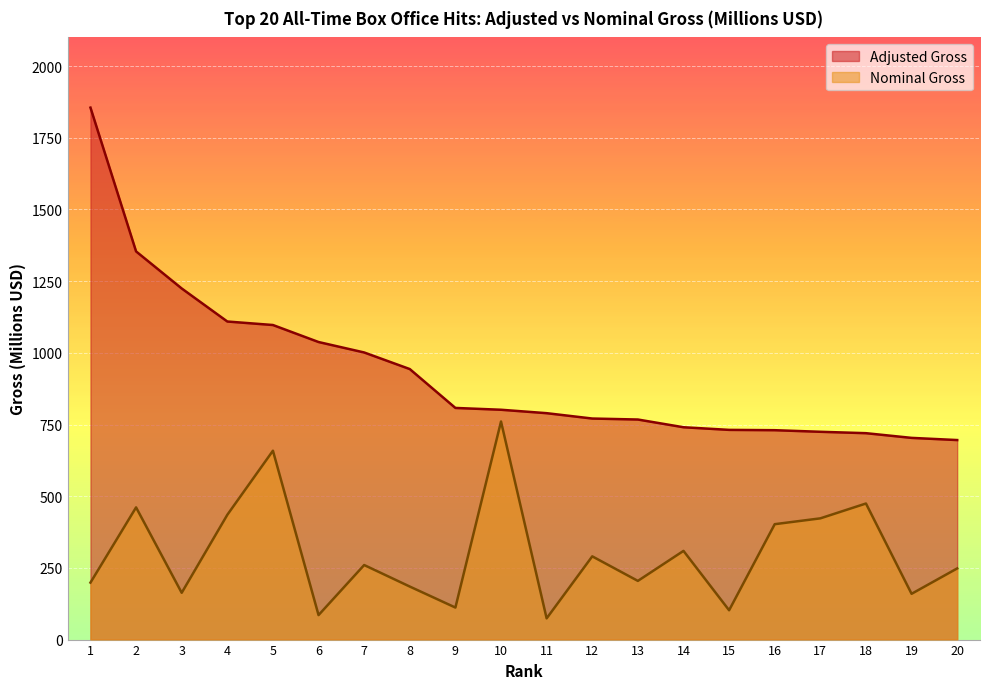

How many values in the adjusted series exceed 801?

10